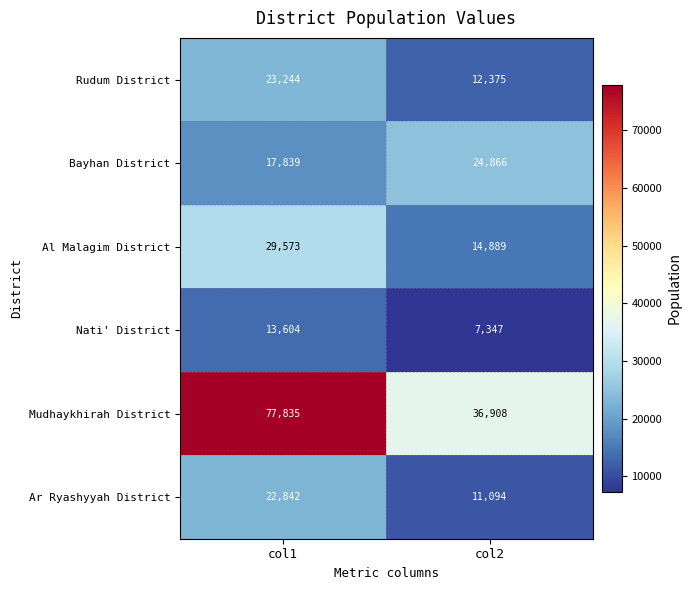

What is the sum of the Al Malagim District values at col1 and col2?

44462